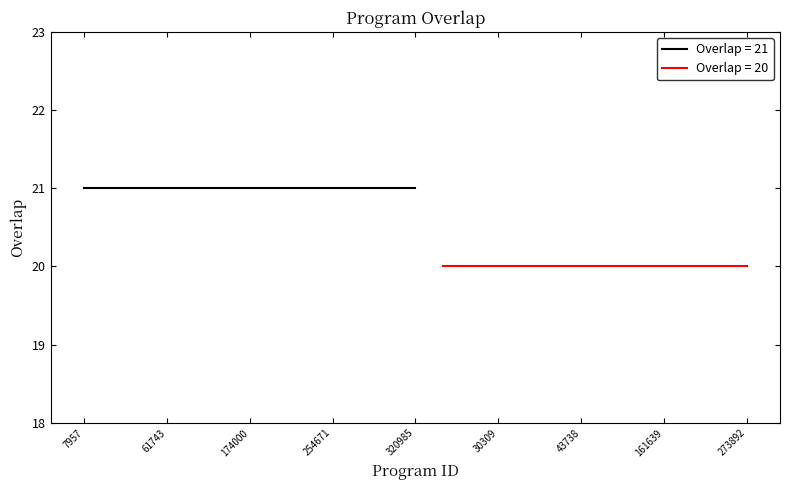

True or false: there are more than 2 points higher than both neighbors.

False